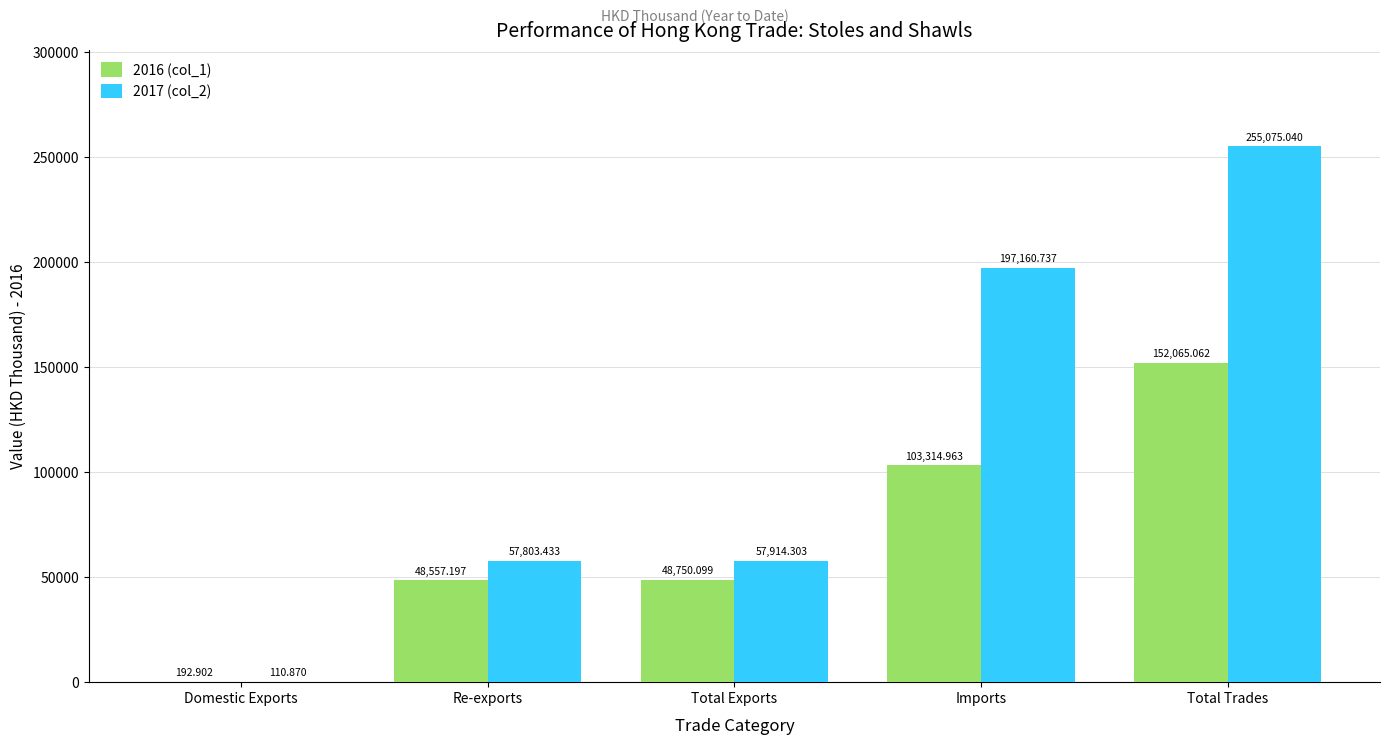

At which category is the sum across all series the highest?

Total Trades